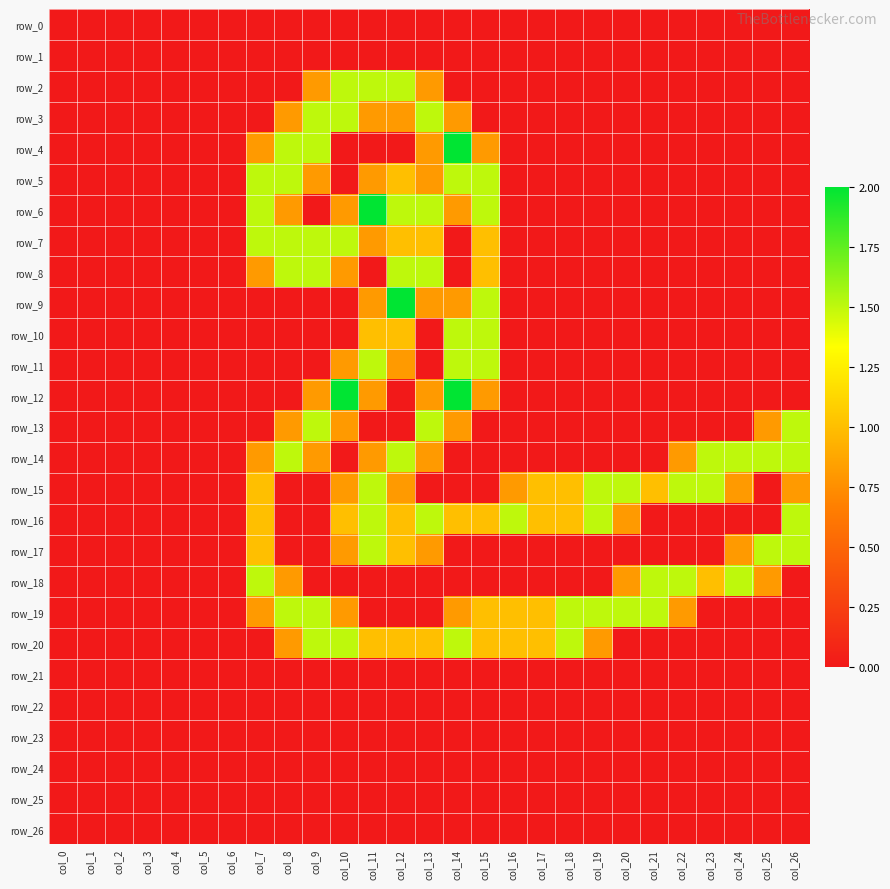

Reading left to right, list all the values displayed in this chart.

row_0: 0.0	0.0	0.0	0.0	0.0	0.0	0.0	0.0	0.0	0.0	0.0	0.0	0.0	0.0	0.0	0.0	0.0	0.0	0.0	0.0	0.0	0.0	0.0	0.0	0.0	0.0	0.0
row_1: 0.0	0.0	0.0	0.0	0.0	0.0	0.0	0.0	0.0	0.0	0.0	0.0	0.0	0.0	0.0	0.0	0.0	0.0	0.0	0.0	0.0	0.0	0.0	0.0	0.0	0.0	0.0
row_2: 0.0	0.0	0.0	0.0	0.0	0.0	0.0	0.0	0.0	0.8	1.5	1.5	1.5	0.8	0.0	0.0	0.0	0.0	0.0	0.0	0.0	0.0	0.0	0.0	0.0	0.0	0.0
row_3: 0.0	0.0	0.0	0.0	0.0	0.0	0.0	0.0	0.8	1.5	1.5	0.8	0.8	1.5	0.8	0.0	0.0	0.0	0.0	0.0	0.0	0.0	0.0	0.0	0.0	0.0	0.0
row_4: 0.0	0.0	0.0	0.0	0.0	0.0	0.0	0.8	1.5	1.5	0.0	0.0	0.0	0.8	2.0	0.8	0.0	0.0	0.0	0.0	0.0	0.0	0.0	0.0	0.0	0.0	0.0
row_5: 0.0	0.0	0.0	0.0	0.0	0.0	0.0	1.5	1.5	0.8	0.0	0.8	1.0	0.8	1.5	1.5	0.0	0.0	0.0	0.0	0.0	0.0	0.0	0.0	0.0	0.0	0.0
row_6: 0.0	0.0	0.0	0.0	0.0	0.0	0.0	1.5	0.8	0.0	0.8	2.0	1.5	1.5	0.8	1.5	0.0	0.0	0.0	0.0	0.0	0.0	0.0	0.0	0.0	0.0	0.0
row_7: 0.0	0.0	0.0	0.0	0.0	0.0	0.0	1.5	1.5	1.5	1.5	0.8	1.0	1.0	0.0	1.0	0.0	0.0	0.0	0.0	0.0	0.0	0.0	0.0	0.0	0.0	0.0
row_8: 0.0	0.0	0.0	0.0	0.0	0.0	0.0	0.8	1.5	1.5	0.8	0.0	1.5	1.5	0.0	1.0	0.0	0.0	0.0	0.0	0.0	0.0	0.0	0.0	0.0	0.0	0.0
row_9: 0.0	0.0	0.0	0.0	0.0	0.0	0.0	0.0	0.0	0.0	0.0	0.8	2.0	0.8	0.8	1.5	0.0	0.0	0.0	0.0	0.0	0.0	0.0	0.0	0.0	0.0	0.0
row_10: 0.0	0.0	0.0	0.0	0.0	0.0	0.0	0.0	0.0	0.0	0.0	1.0	1.0	0.0	1.5	1.5	0.0	0.0	0.0	0.0	0.0	0.0	0.0	0.0	0.0	0.0	0.0
row_11: 0.0	0.0	0.0	0.0	0.0	0.0	0.0	0.0	0.0	0.0	0.8	1.5	0.8	0.0	1.5	1.5	0.0	0.0	0.0	0.0	0.0	0.0	0.0	0.0	0.0	0.0	0.0
row_12: 0.0	0.0	0.0	0.0	0.0	0.0	0.0	0.0	0.0	0.8	2.0	0.8	0.0	0.8	2.0	0.8	0.0	0.0	0.0	0.0	0.0	0.0	0.0	0.0	0.0	0.0	0.0
row_13: 0.0	0.0	0.0	0.0	0.0	0.0	0.0	0.0	0.8	1.5	0.8	0.0	0.0	1.5	0.8	0.0	0.0	0.0	0.0	0.0	0.0	0.0	0.0	0.0	0.0	0.8	1.5
row_14: 0.0	0.0	0.0	0.0	0.0	0.0	0.0	0.8	1.5	0.8	0.0	0.8	1.5	0.8	0.0	0.0	0.0	0.0	0.0	0.0	0.0	0.0	0.8	1.5	1.5	1.5	1.5
row_15: 0.0	0.0	0.0	0.0	0.0	0.0	0.0	1.0	0.0	0.0	0.8	1.5	0.8	0.0	0.0	0.0	0.8	1.0	1.0	1.5	1.5	1.0	1.5	1.5	0.8	0.0	0.8
row_16: 0.0	0.0	0.0	0.0	0.0	0.0	0.0	1.0	0.0	0.0	1.0	1.5	1.0	1.5	1.0	1.0	1.5	1.0	1.0	1.5	0.8	0.0	0.0	0.0	0.0	0.0	1.5
row_17: 0.0	0.0	0.0	0.0	0.0	0.0	0.0	1.0	0.0	0.0	0.8	1.5	1.0	0.8	0.0	0.0	0.0	0.0	0.0	0.0	0.0	0.0	0.0	0.0	0.8	1.5	1.5
row_18: 0.0	0.0	0.0	0.0	0.0	0.0	0.0	1.5	0.8	0.0	0.0	0.0	0.0	0.0	0.0	0.0	0.0	0.0	0.0	0.0	0.8	1.5	1.5	1.0	1.5	0.8	0.0
row_19: 0.0	0.0	0.0	0.0	0.0	0.0	0.0	0.8	1.5	1.5	0.8	0.0	0.0	0.0	0.8	1.0	1.0	1.0	1.5	1.5	1.5	1.5	0.8	0.0	0.0	0.0	0.0
row_20: 0.0	0.0	0.0	0.0	0.0	0.0	0.0	0.0	0.8	1.5	1.5	1.0	1.0	1.0	1.5	1.0	1.0	1.0	1.5	0.8	0.0	0.0	0.0	0.0	0.0	0.0	0.0
row_21: 0.0	0.0	0.0	0.0	0.0	0.0	0.0	0.0	0.0	0.0	0.0	0.0	0.0	0.0	0.0	0.0	0.0	0.0	0.0	0.0	0.0	0.0	0.0	0.0	0.0	0.0	0.0
row_22: 0.0	0.0	0.0	0.0	0.0	0.0	0.0	0.0	0.0	0.0	0.0	0.0	0.0	0.0	0.0	0.0	0.0	0.0	0.0	0.0	0.0	0.0	0.0	0.0	0.0	0.0	0.0
row_23: 0.0	0.0	0.0	0.0	0.0	0.0	0.0	0.0	0.0	0.0	0.0	0.0	0.0	0.0	0.0	0.0	0.0	0.0	0.0	0.0	0.0	0.0	0.0	0.0	0.0	0.0	0.0
row_24: 0.0	0.0	0.0	0.0	0.0	0.0	0.0	0.0	0.0	0.0	0.0	0.0	0.0	0.0	0.0	0.0	0.0	0.0	0.0	0.0	0.0	0.0	0.0	0.0	0.0	0.0	0.0
row_25: 0.0	0.0	0.0	0.0	0.0	0.0	0.0	0.0	0.0	0.0	0.0	0.0	0.0	0.0	0.0	0.0	0.0	0.0	0.0	0.0	0.0	0.0	0.0	0.0	0.0	0.0	0.0
row_26: 0.0	0.0	0.0	0.0	0.0	0.0	0.0	0.0	0.0	0.0	0.0	0.0	0.0	0.0	0.0	0.0	0.0	0.0	0.0	0.0	0.0	0.0	0.0	0.0	0.0	0.0	0.0